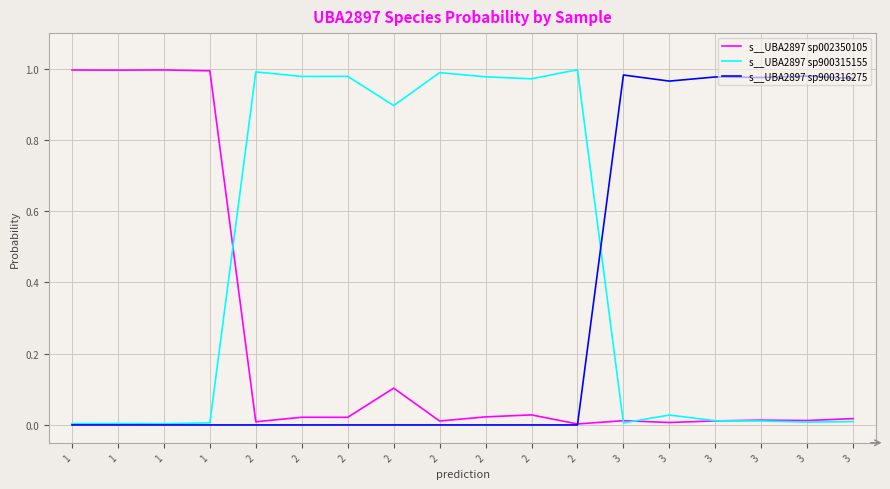

Does the chart have visible grid lines?

Yes